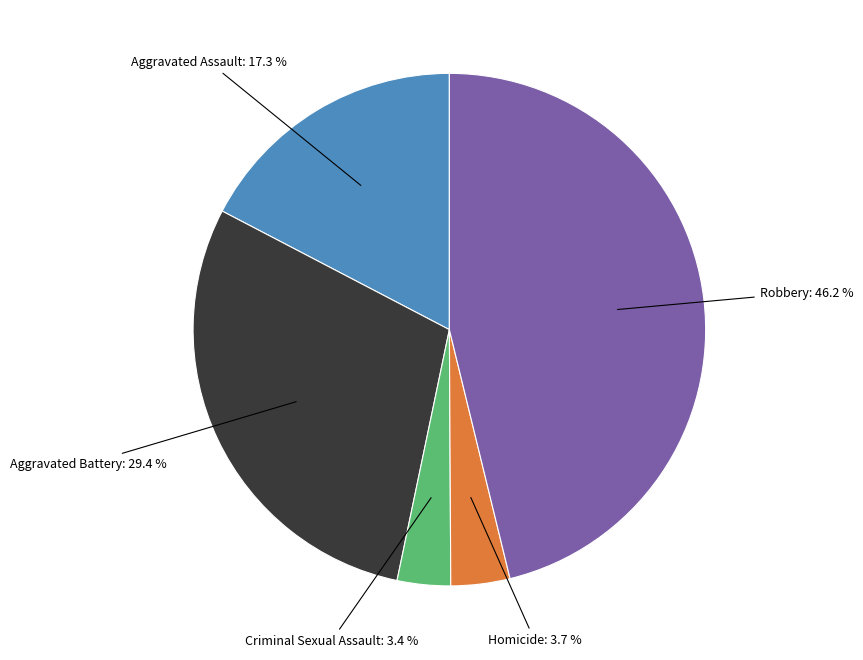

Is it true that Robbery is 32% of the pie?

False